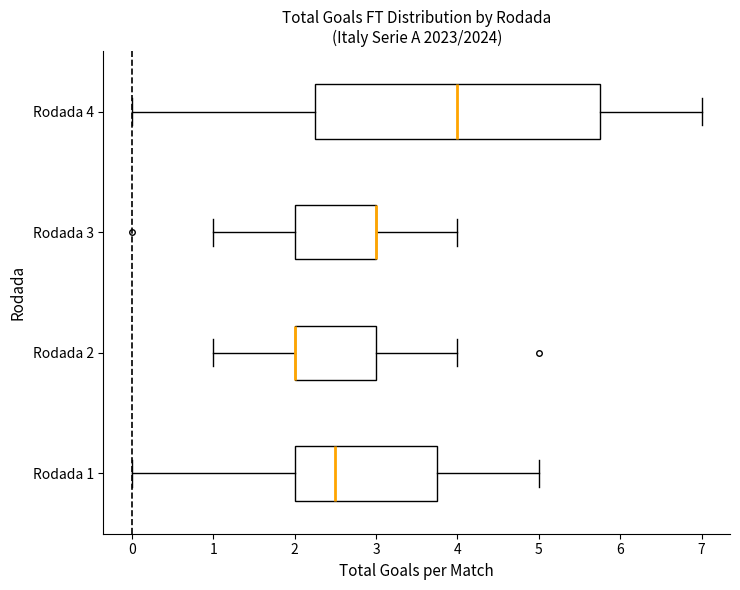

Which box is the widest, from its left edge to its right edge?

Rodada 4